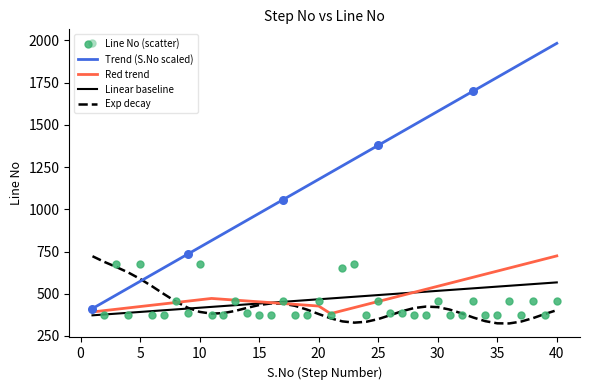

At how many categories does at least one series exceed 577?

40